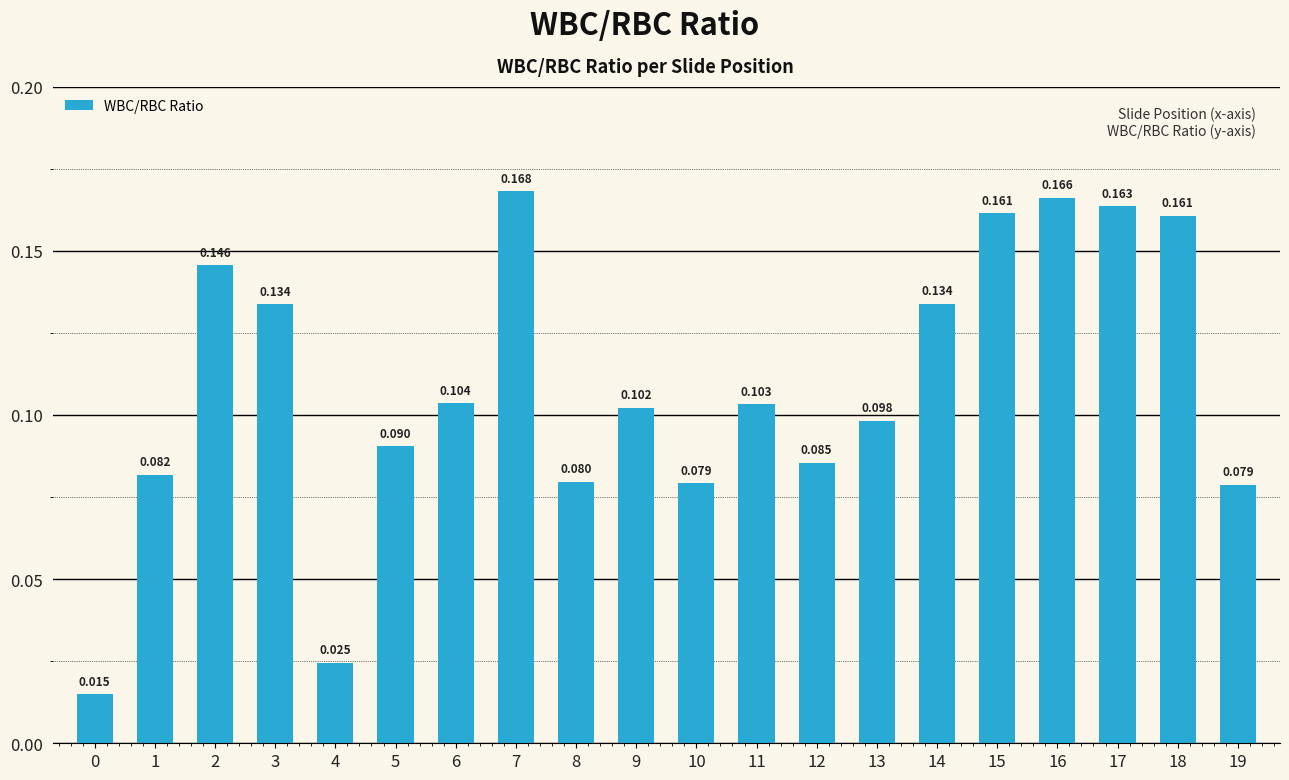

Does the chart contain stacked bars?

No